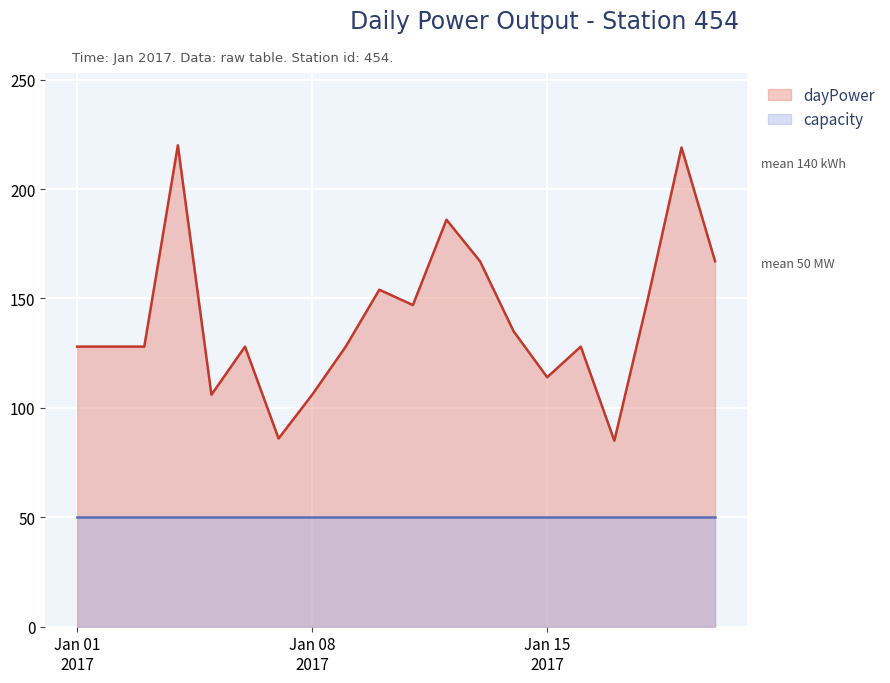

What is the difference between the maximum and minimum values in the dayPower series?

135